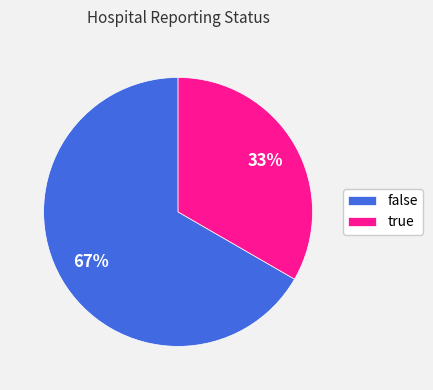

What is the ratio of the value at true to the value at false?

0.5